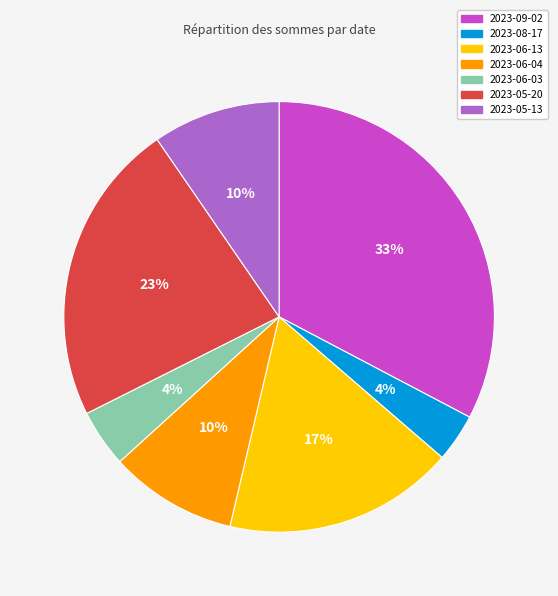

To the nearest percent, what portion does 2023-08-17 represent?

4%